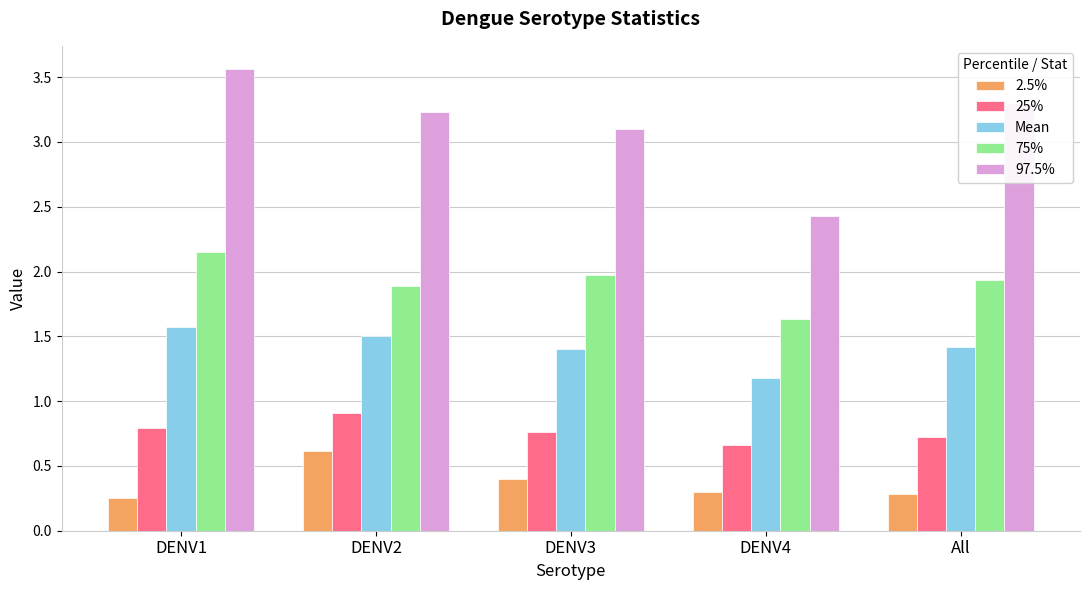

The 25% series shows 1.4 at DENV2. True or false?

False